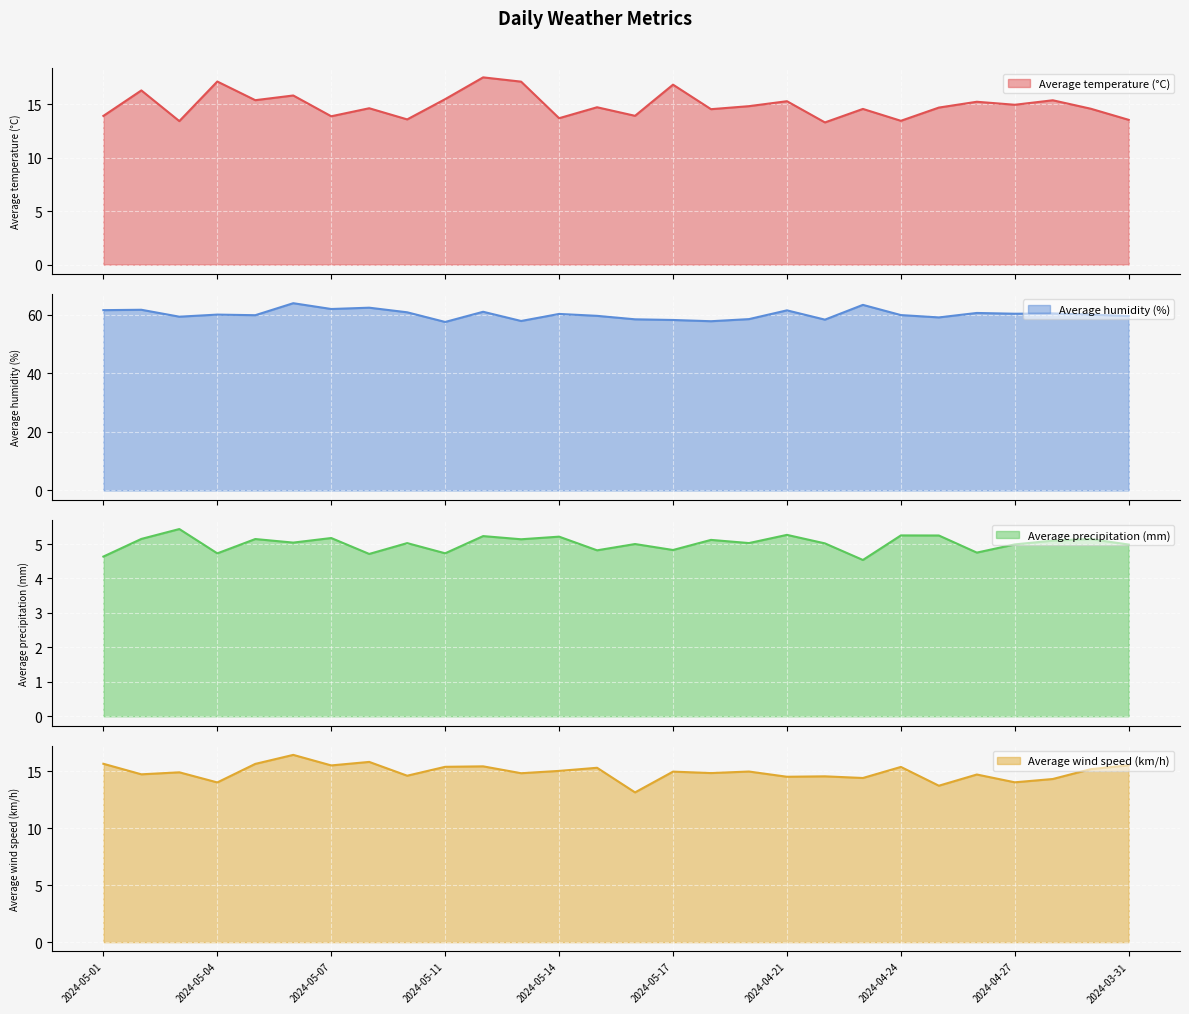

How many lines are shown in the chart?

4